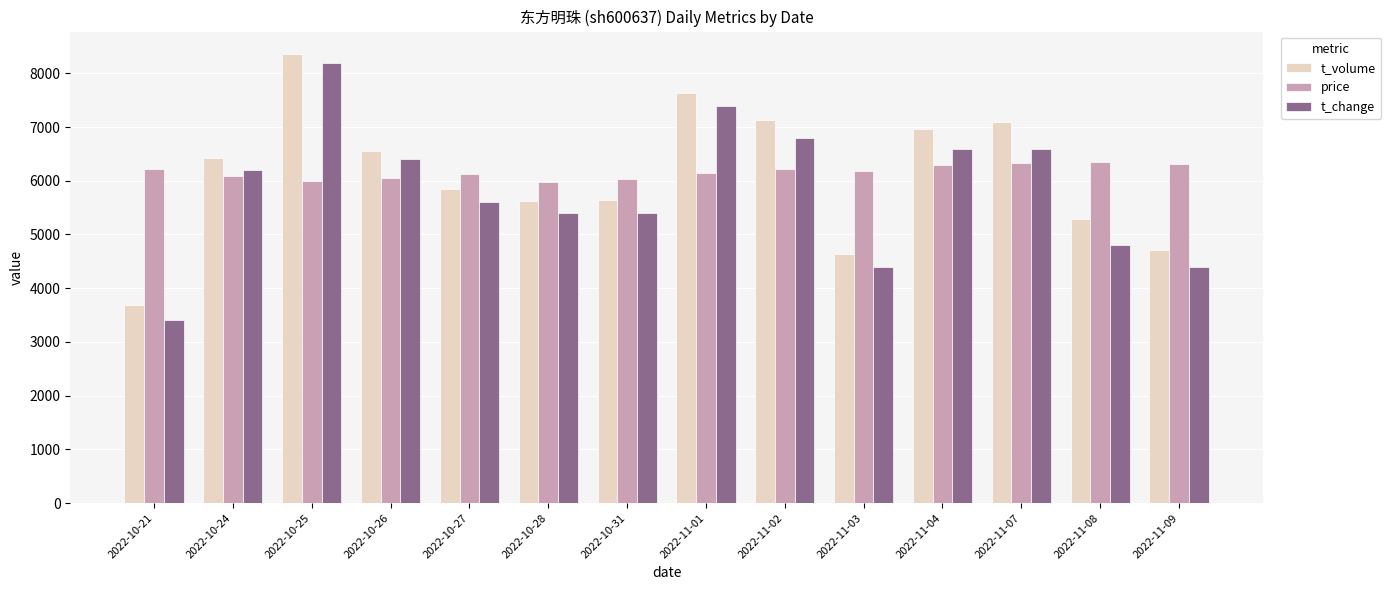

What is the lowest value of the price series?

5980.0